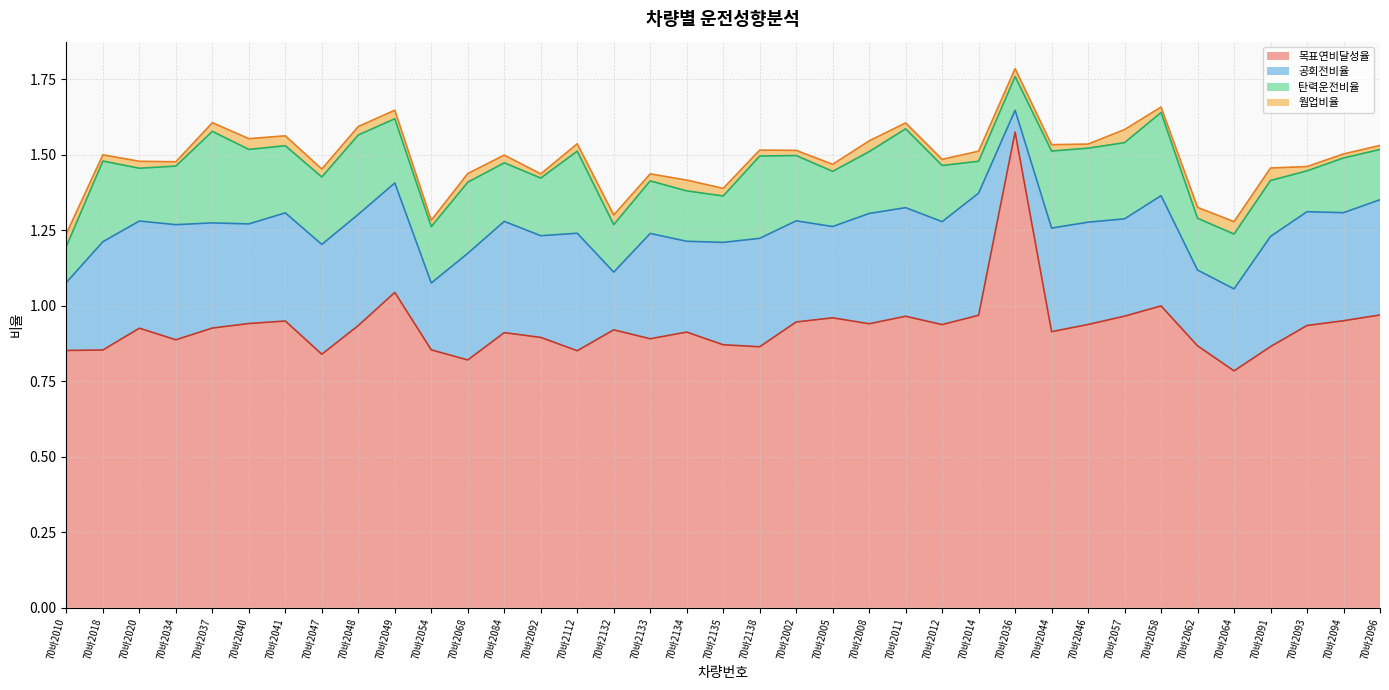

What is the label of the 34th point from the right?

70바2034